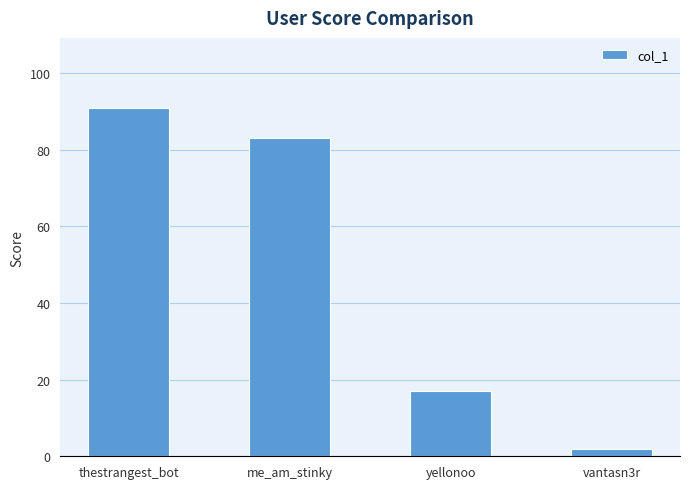

Reading left to right, what are all the values shown in this chart?

thestrangest_bot=91	me_am_stinky=83	yellonoo=17	vantasn3r=2